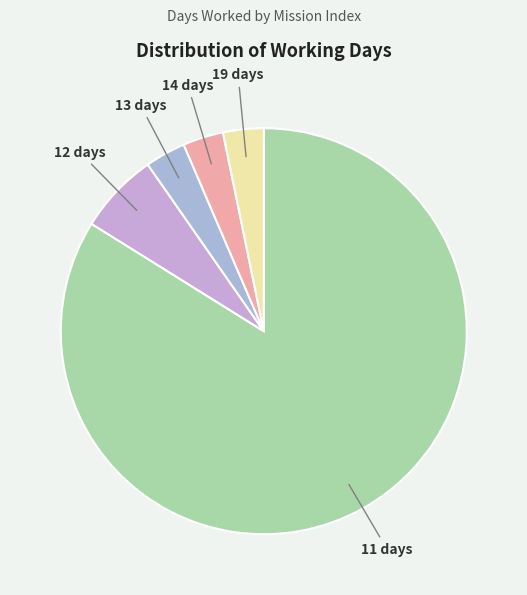

Approximately how many times larger is the value at 11 compared to 19?

26.0